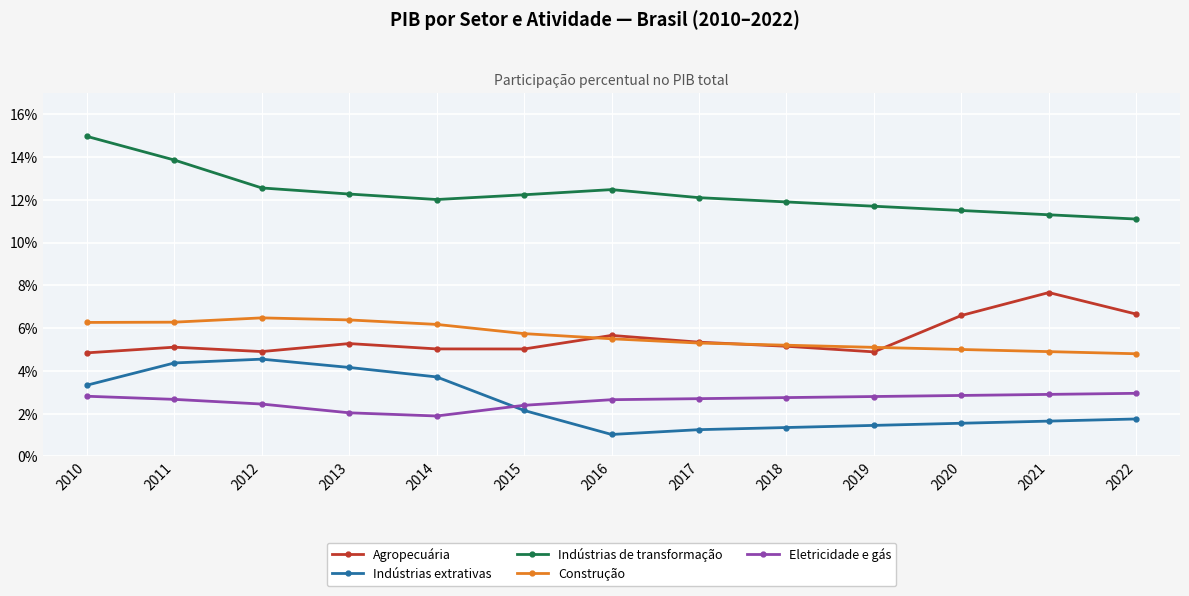

Is it true that Indústrias extrativas equals 5.6 at 2010?

False